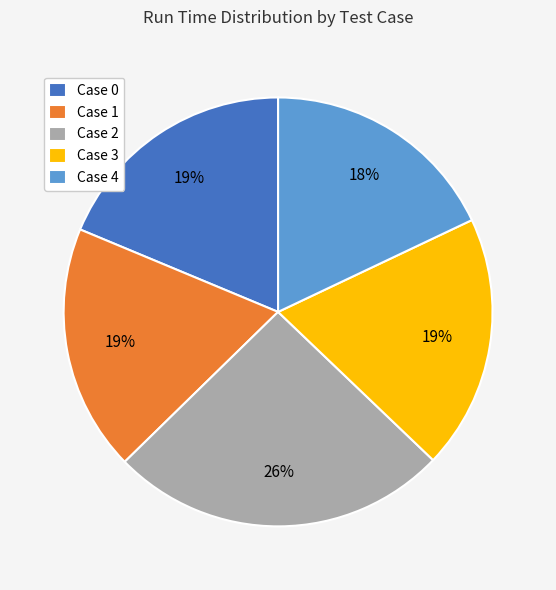

Is there a majority slice in this chart?

No